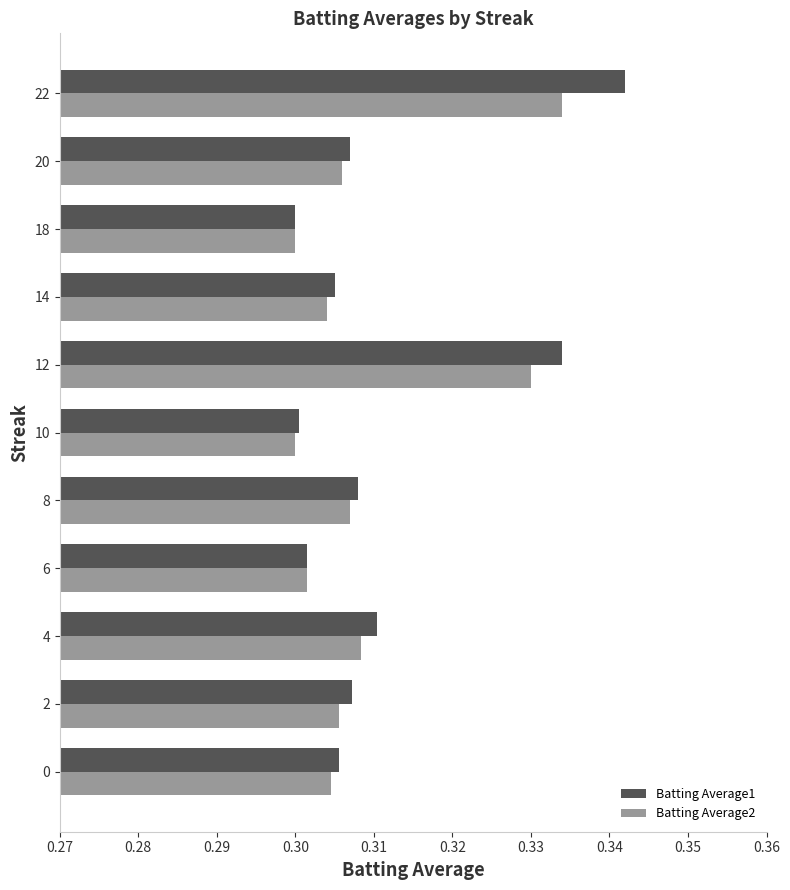

True or false: Batting Average1 has a value of 0.3 at 6.

True